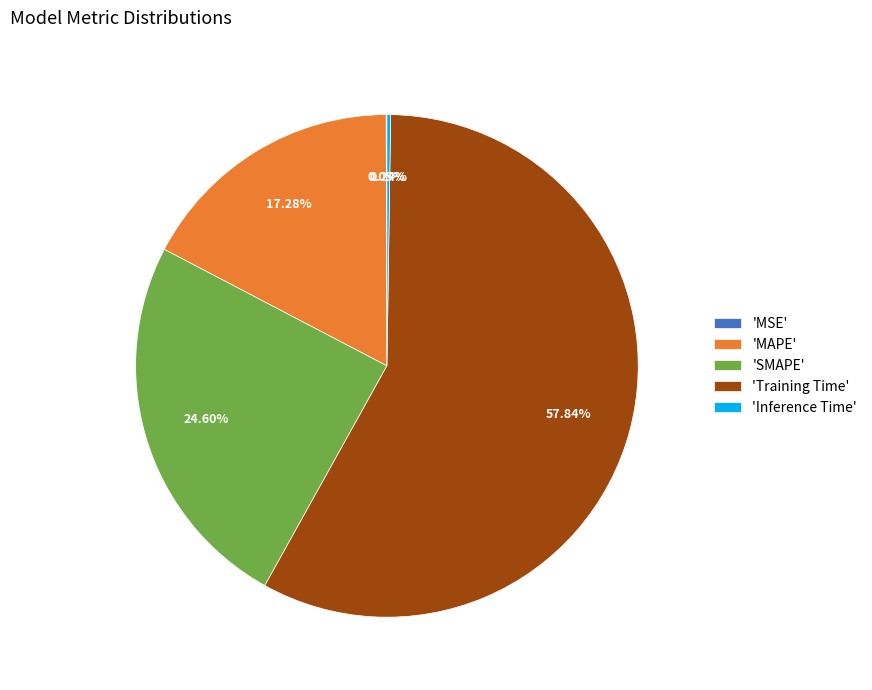

Which category has the biggest portion of the pie?

'Training Time'